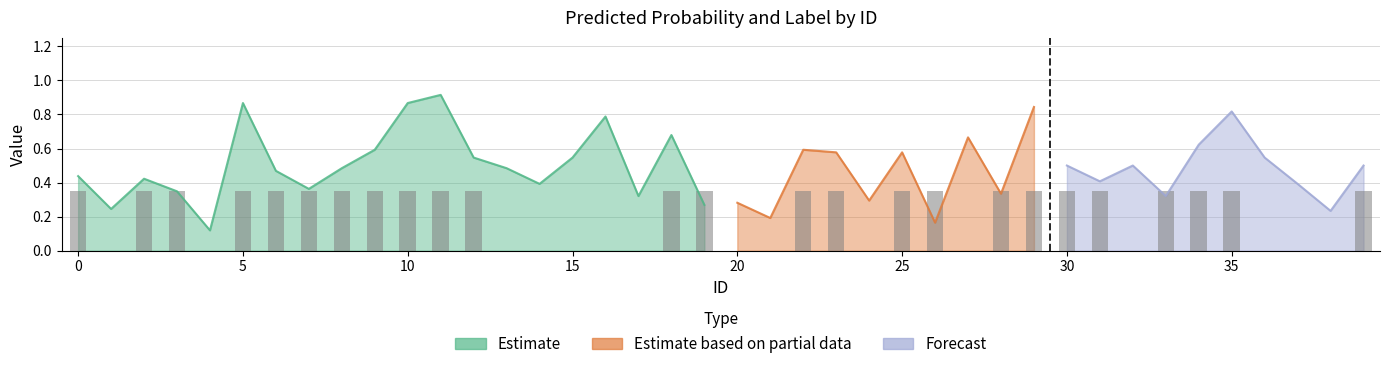

The value of p_A at 25 is 0.6. True or false?

True